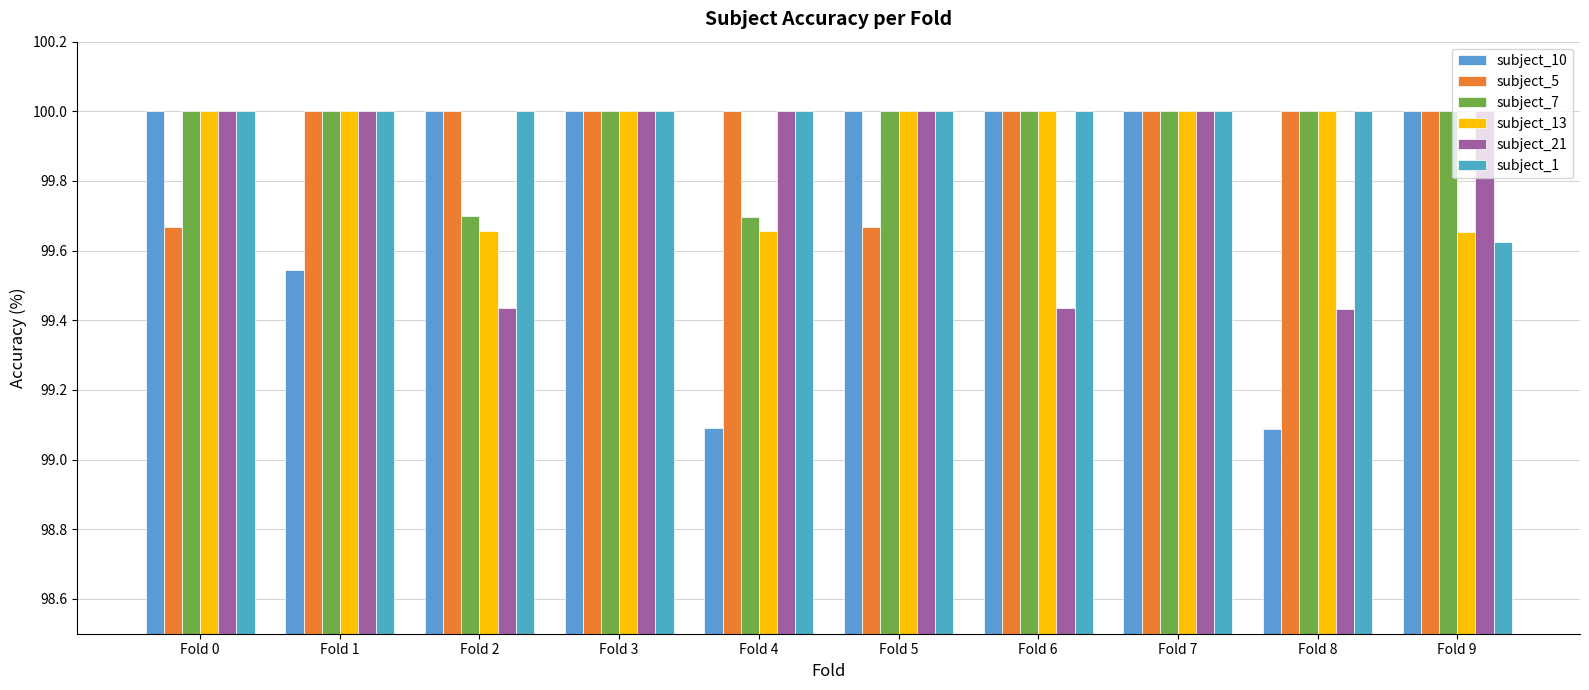

What is the value of the subject_13 bar at the 10th from the left?

99.7